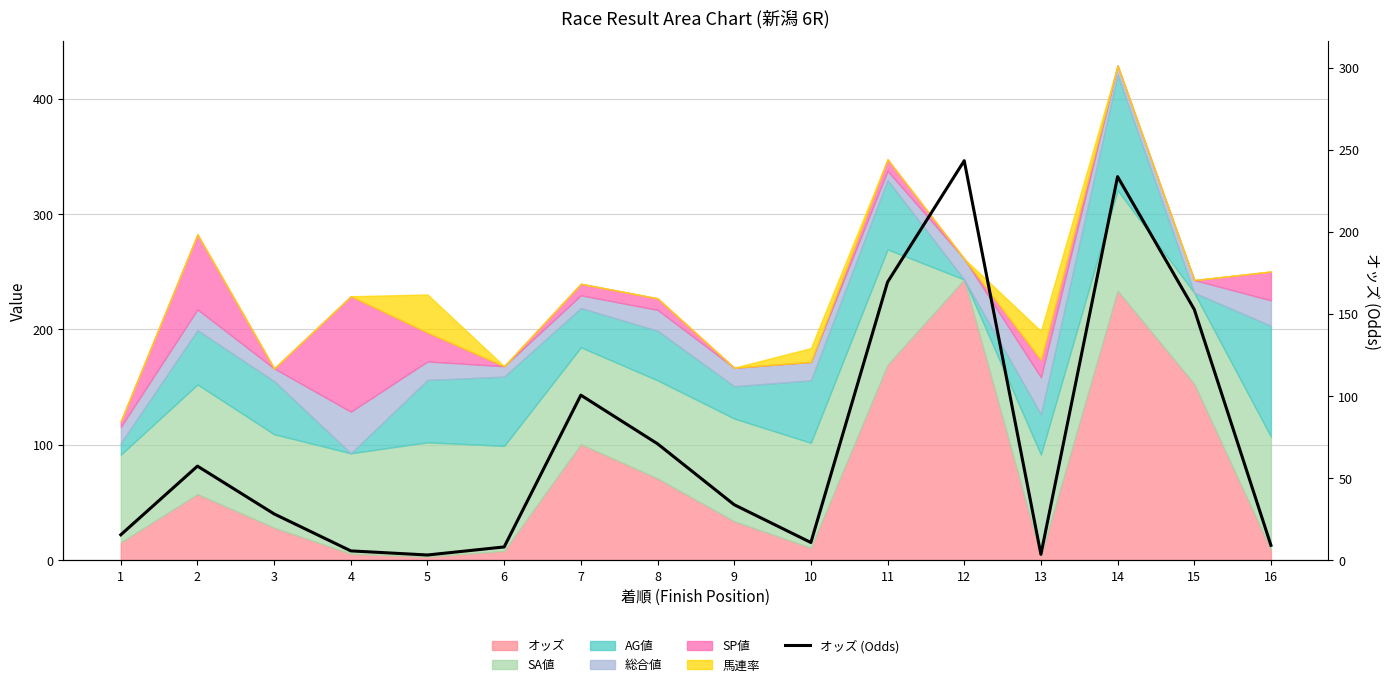

Which label corresponds to the smallest value in the chart?

5